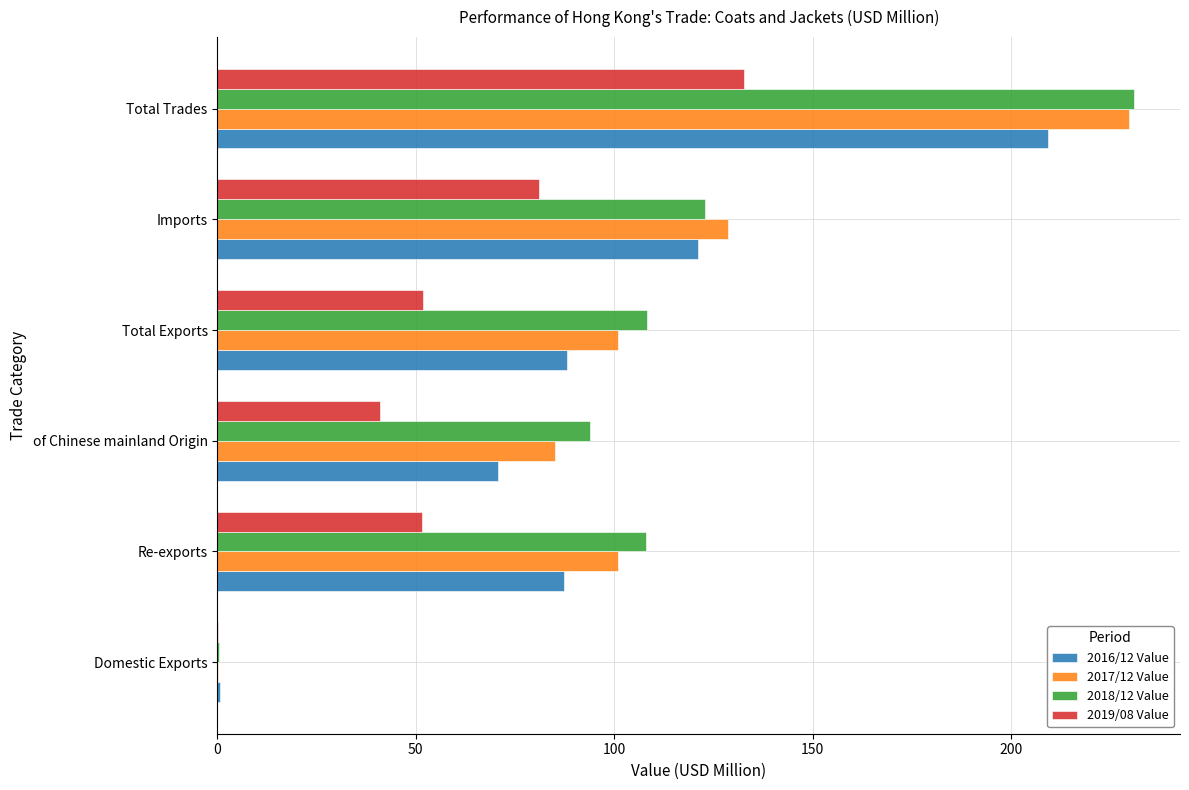

What is the sum of the 2017/12 Value values at Total Trades and of Chinese mainland Origin?

314.9